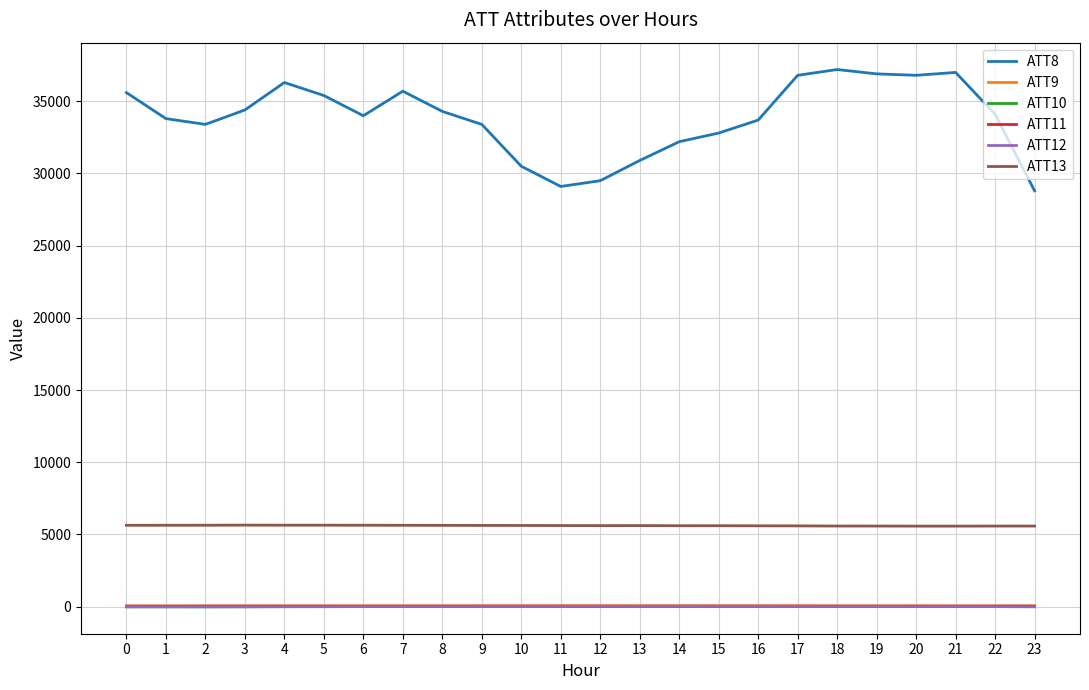

What is the smallest value displayed?

-19.4